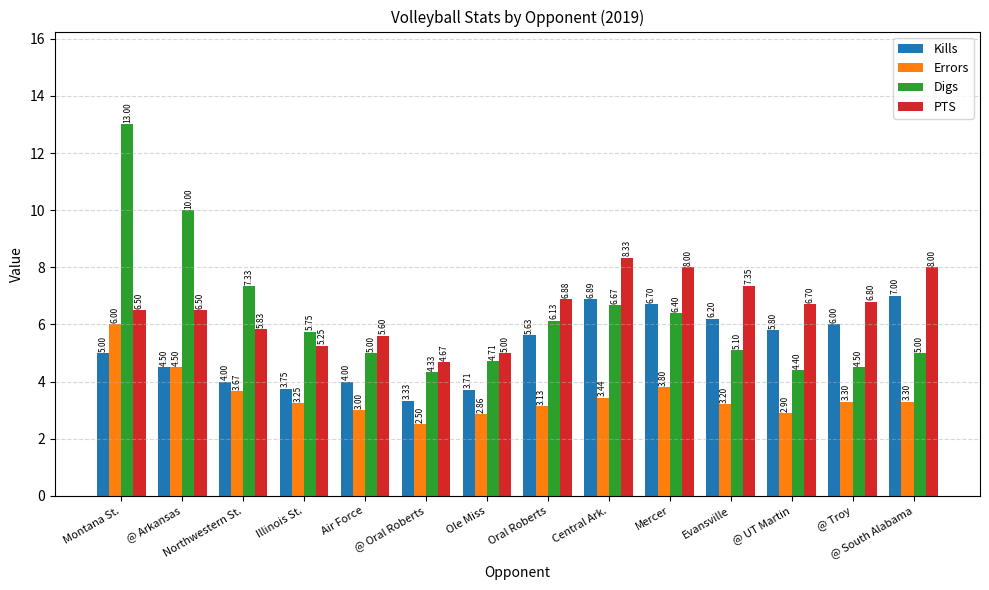

At which label does PTS reach its minimum?

@ Oral Roberts